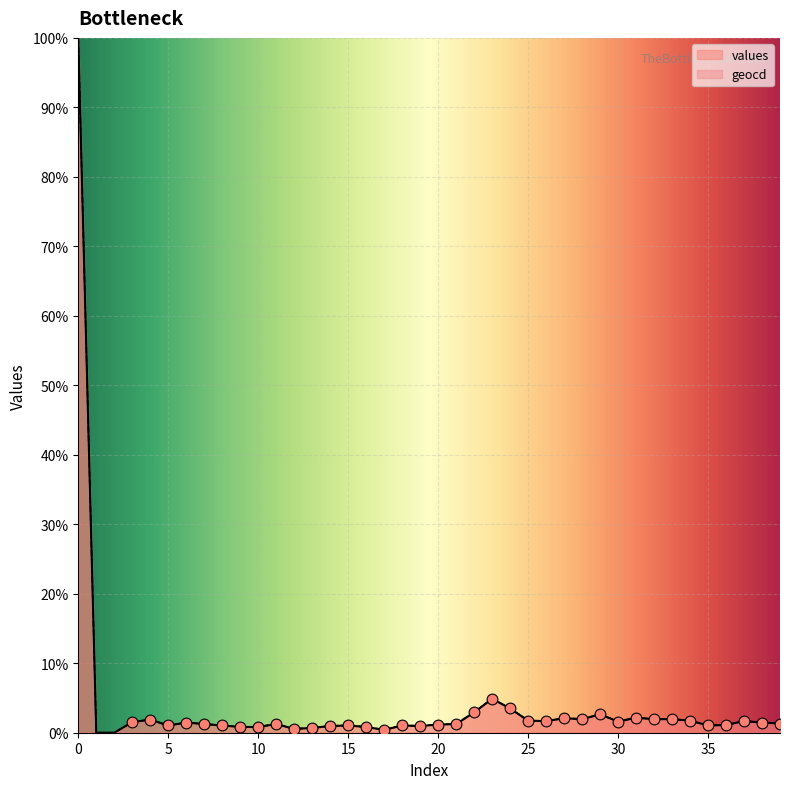

What is the total value across all series at 18?

2.1